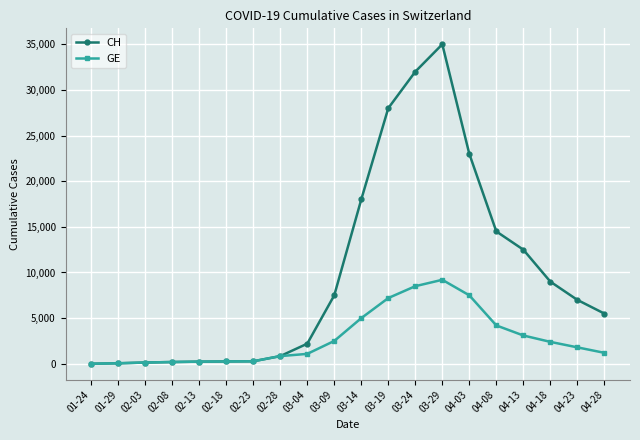

At which label is CH closest to 17502?

03-14